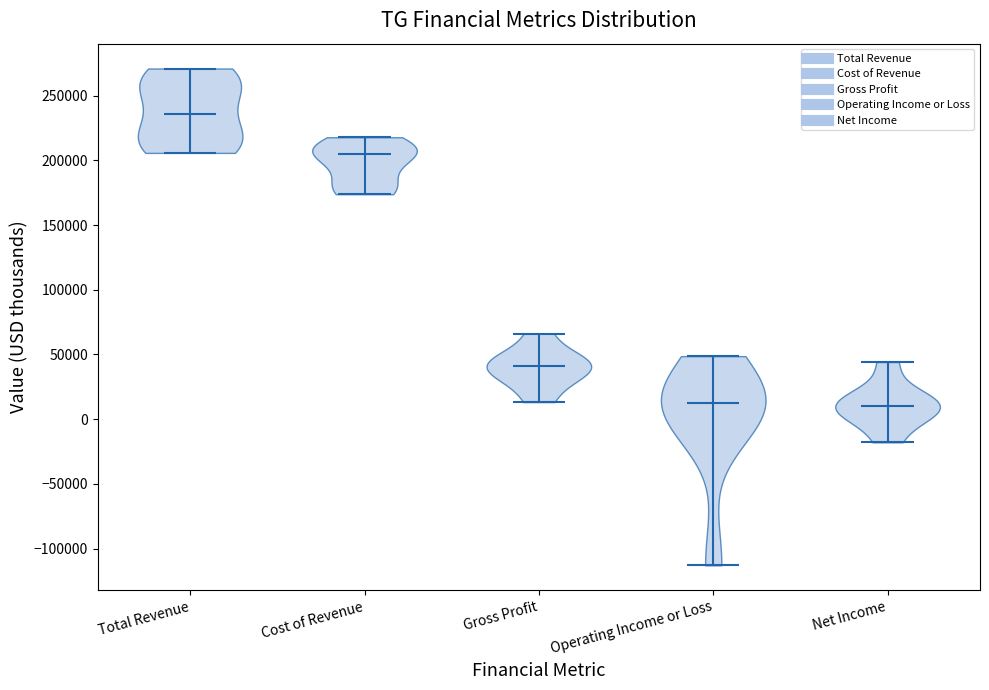

Reading left to right, read every violin against the y-axis: where its median line is, and the lowest and highest points it reaches. The values are not printed on the chart, so give them approximately, as read against the axis.

Total Revenue: median line 235000, lowest point 205000, highest point 270000
Cost of Revenue: median line 205000, lowest point 175000, highest point 220000
Gross Profit: median line 40000, lowest point 15000, highest point 65000
Operating Income or Loss: median line 10000, lowest point -115000, highest point 50000
Net Income: median line 10000, lowest point -20000, highest point 45000